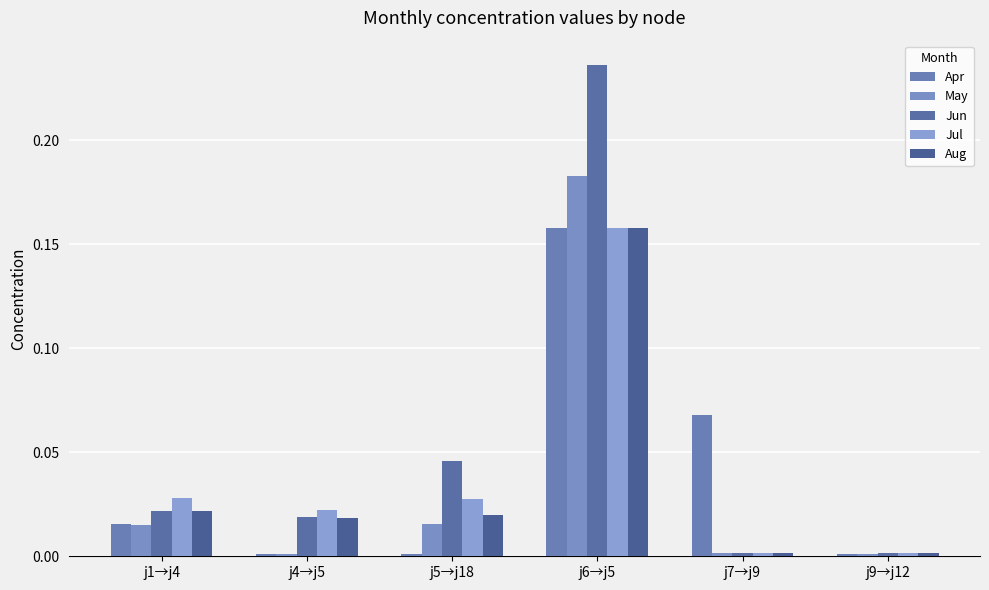

Which label corresponds to the smallest value in the chart?

j4→j5